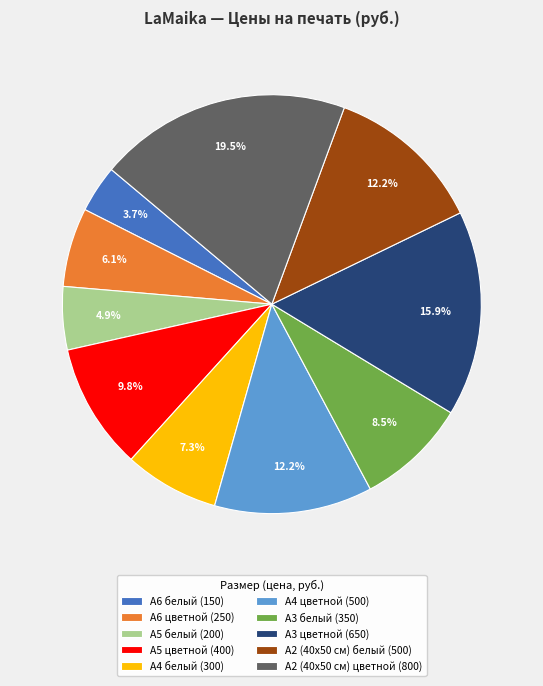

What portion of the pie excludes А6 белый (150)?

96.3%